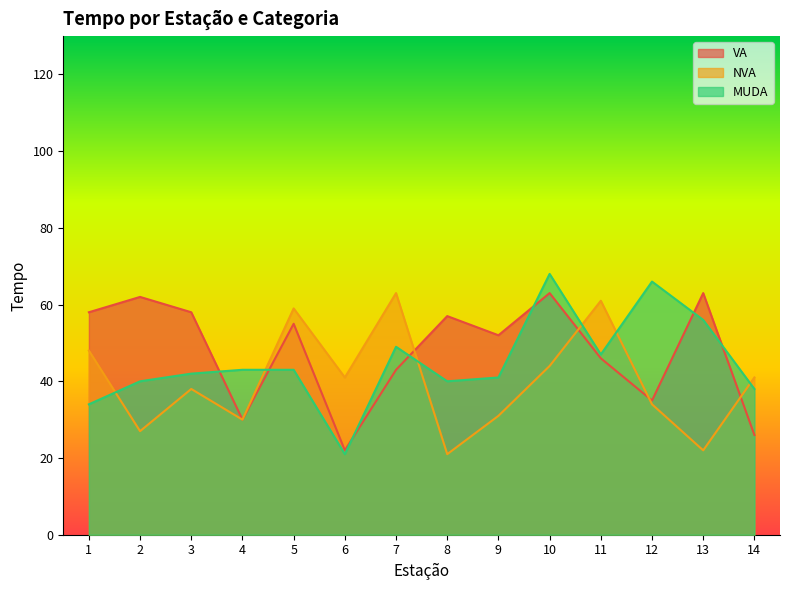

True or false: NVA and VA intersect in this chart.

True